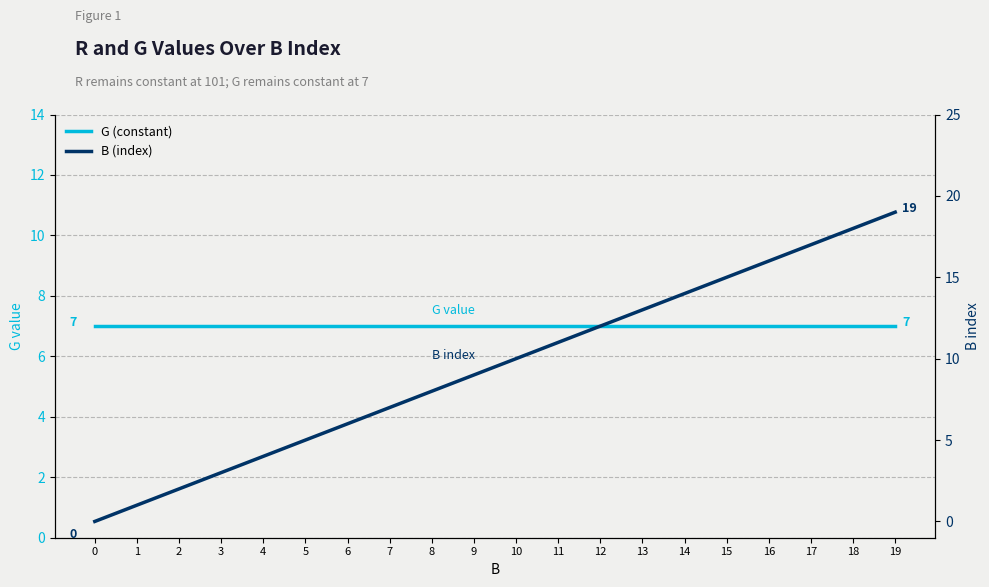

Is this an area chart (filled region under the line)?

No